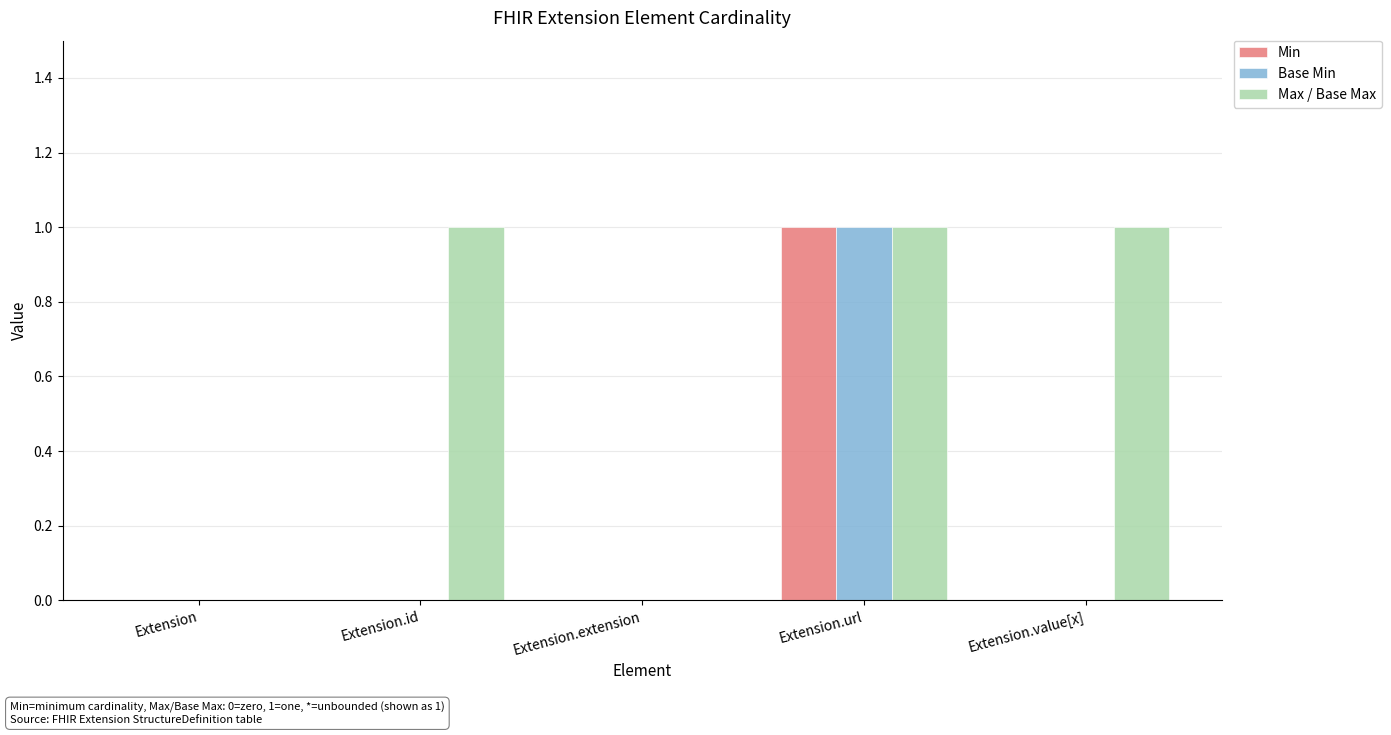

How many groups of bars are there?

5